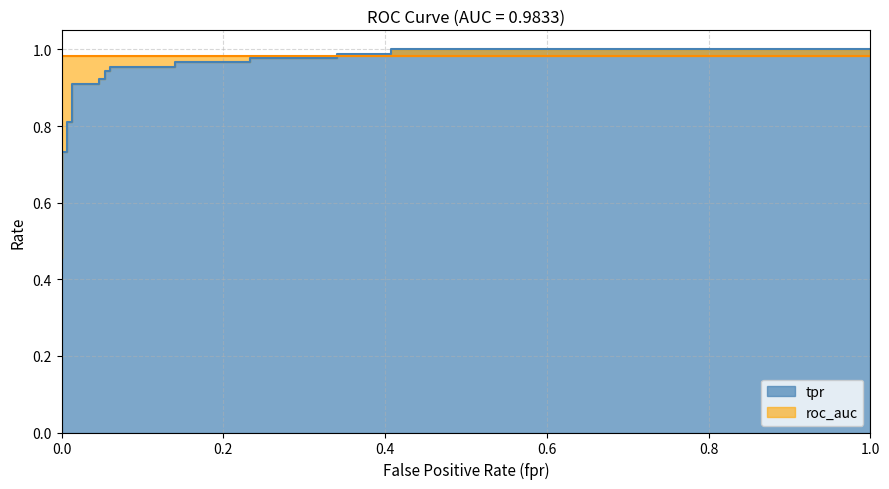

What is the label of the 2nd point from the left?

0.2